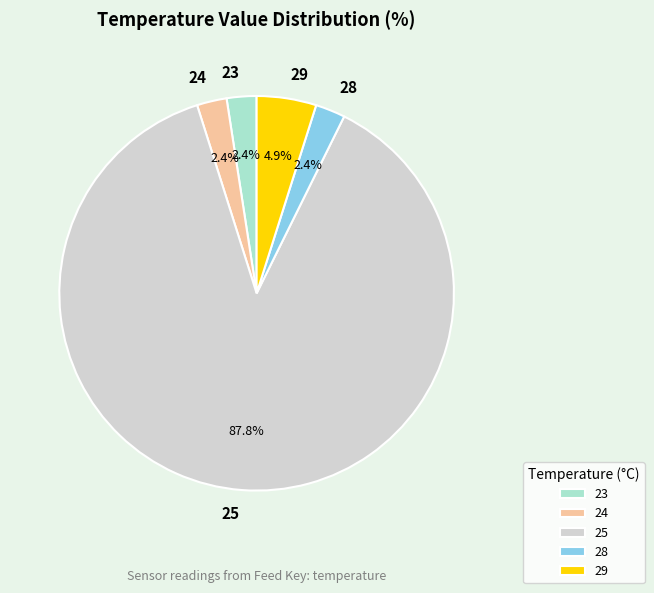

Which has a higher value, 23 or 25?

25